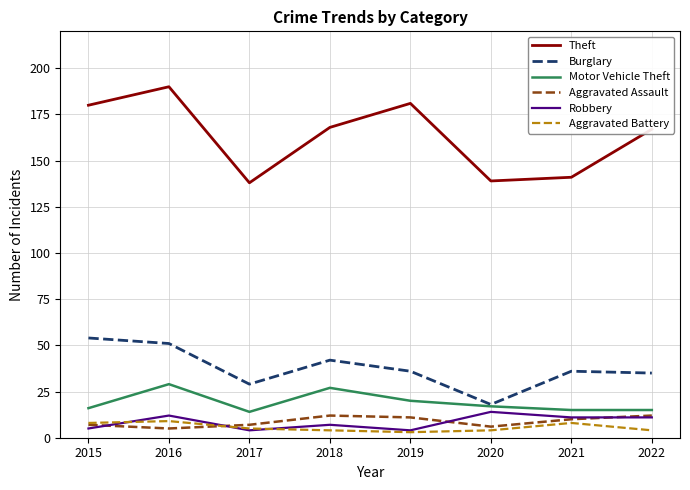

The Theft series shows 181 at 2019. True or false?

True